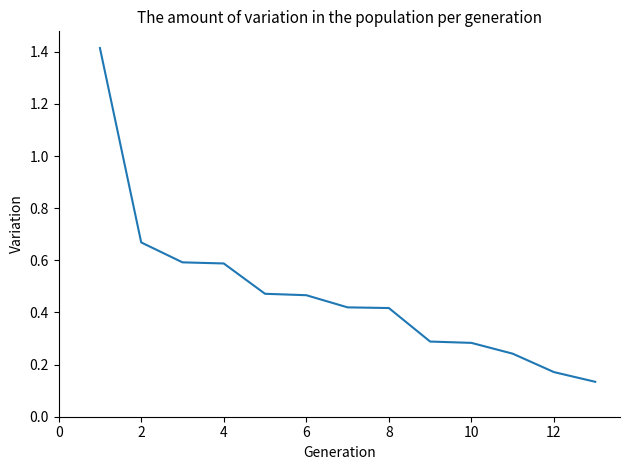

How many lines are shown in the chart?

1